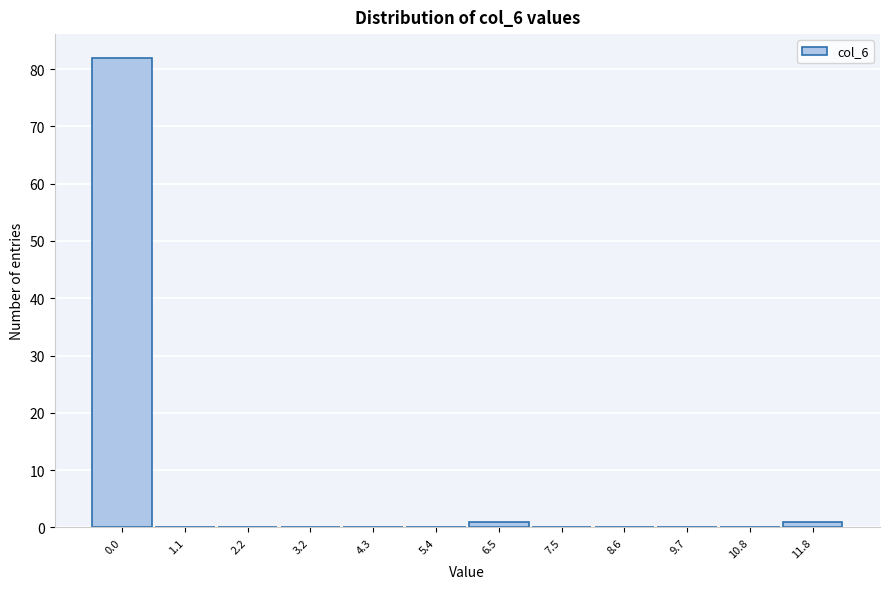

Reading left to right, list all the values displayed in this chart.

0.0=82	1.1=0	2.2=0	3.2=0	4.3=0	5.4=0	6.5=1	7.5=0	8.6=0	9.7=0	10.8=0	11.8=1